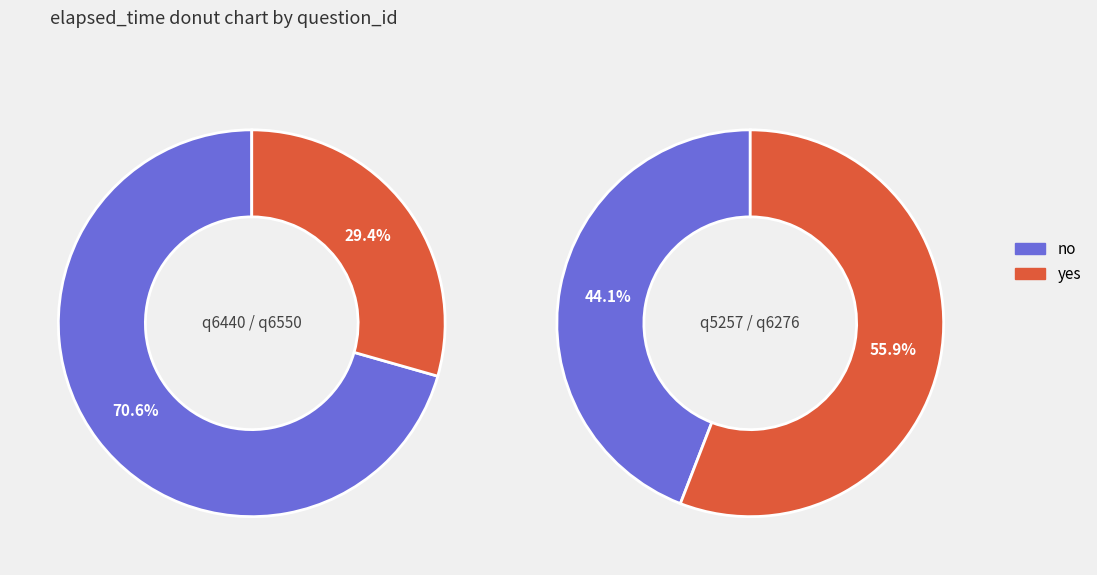

To the nearest percent, what percentage of the pie is q6276?

32%